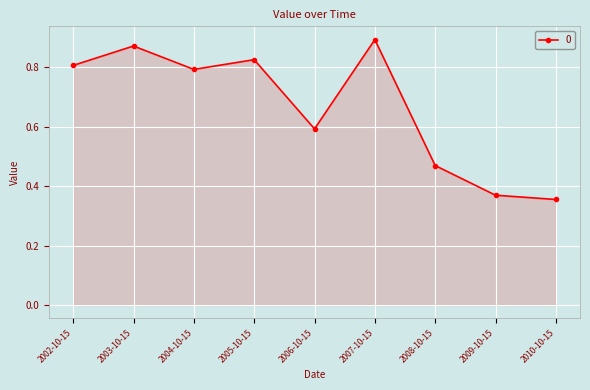

Does the chart display data point markers on the line(s)?

Yes